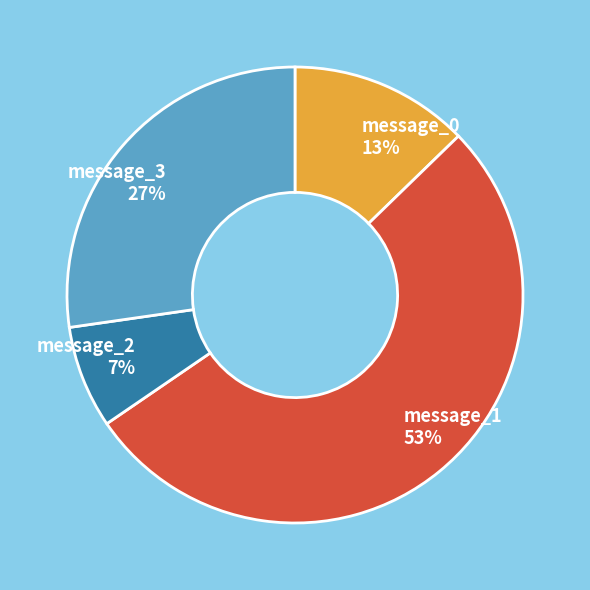

Rank the categories by value from lowest to highest.

message_2, message_0, message_3, message_1